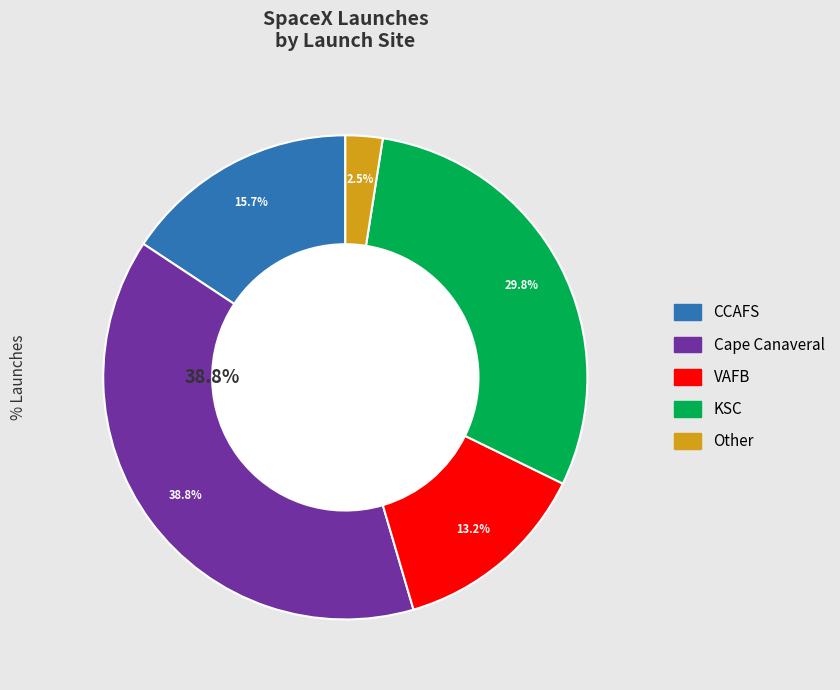

Does any single category account for the majority?

No